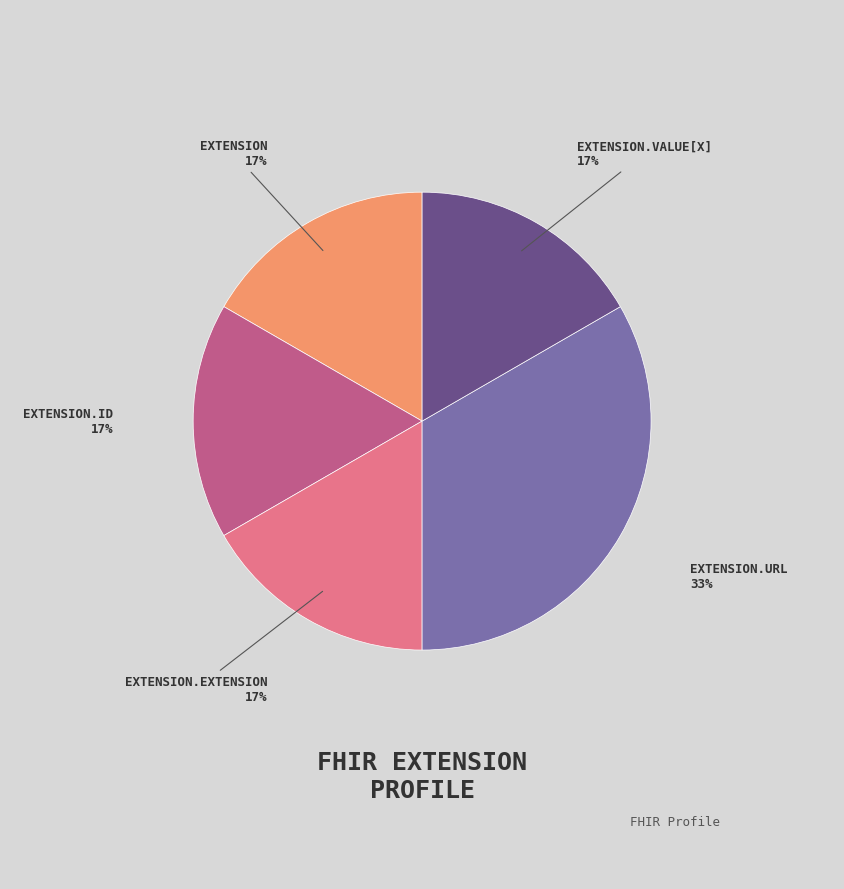

Is there a majority slice in this chart?

No